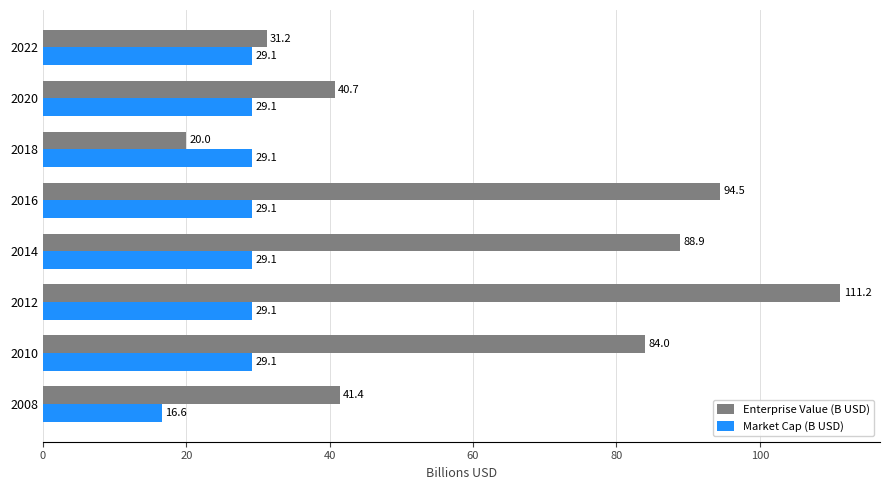

How many distinct data groups are displayed?

2